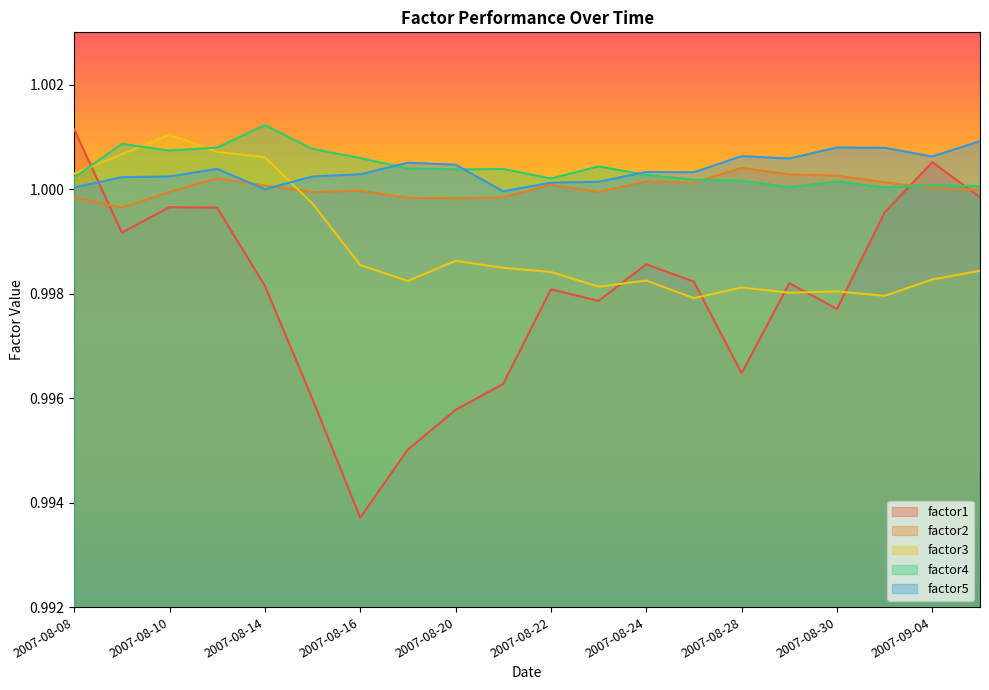

What position from the right is 2007-08-14?

16